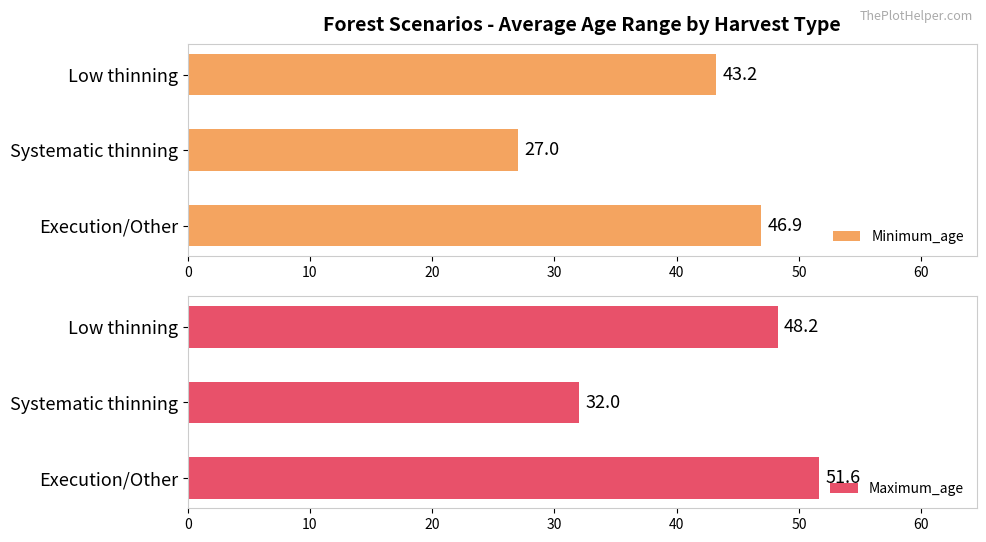

Count the number of data series in this chart.

2